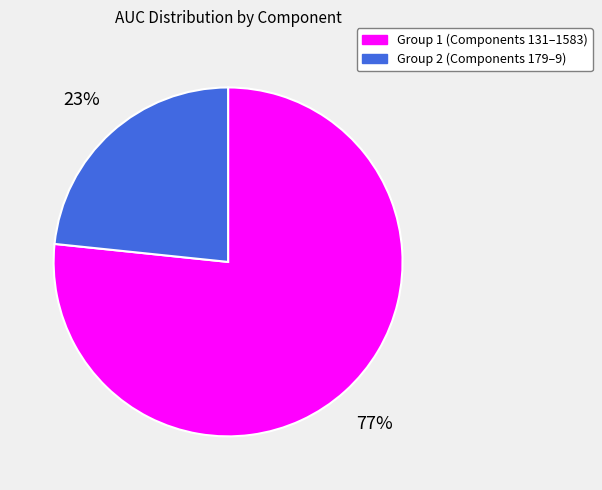

Does any single category account for the majority?

Yes